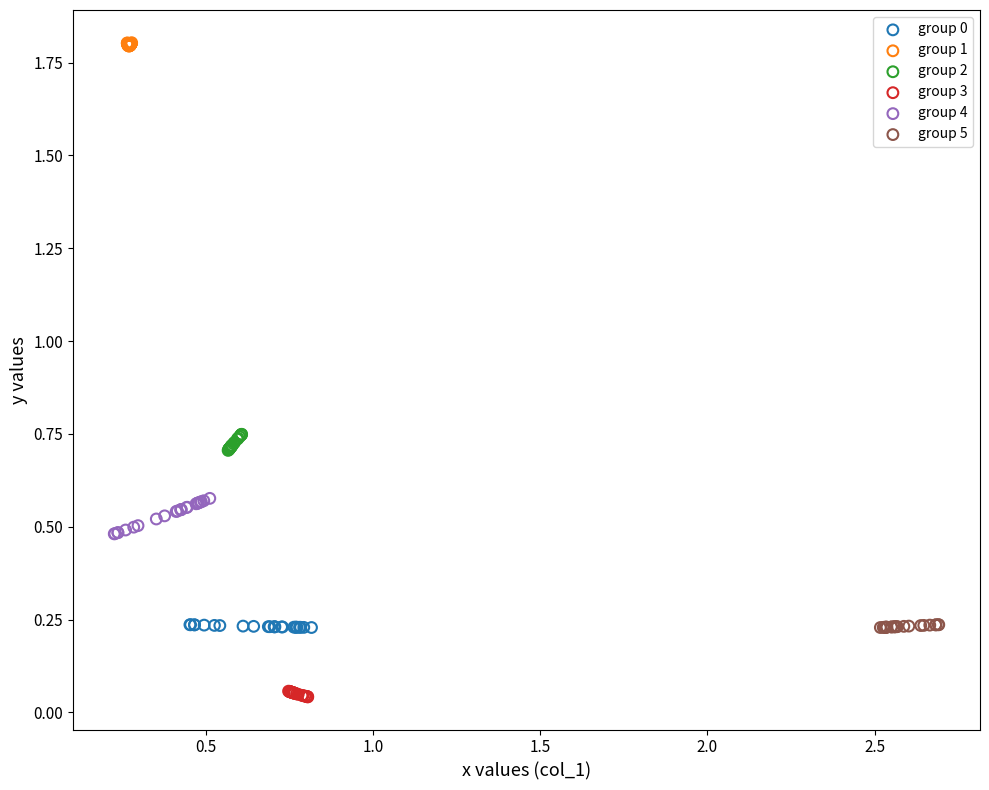

Which series reaches the minimum Y coordinate?

group 3